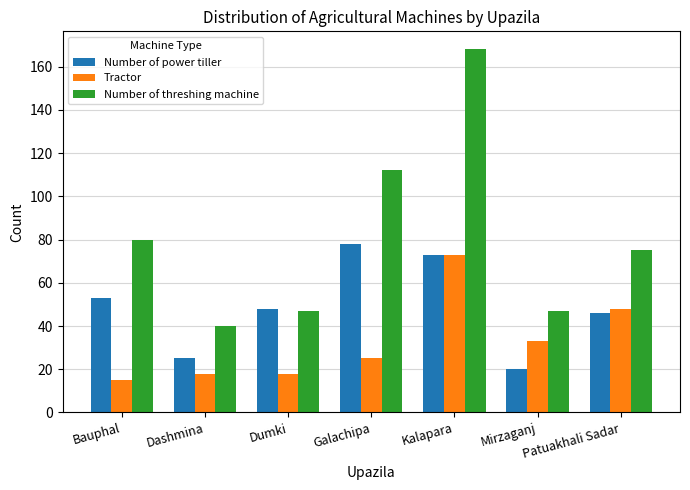

What is the difference between the second highest and minimum values in the Number of power tiller series?

53